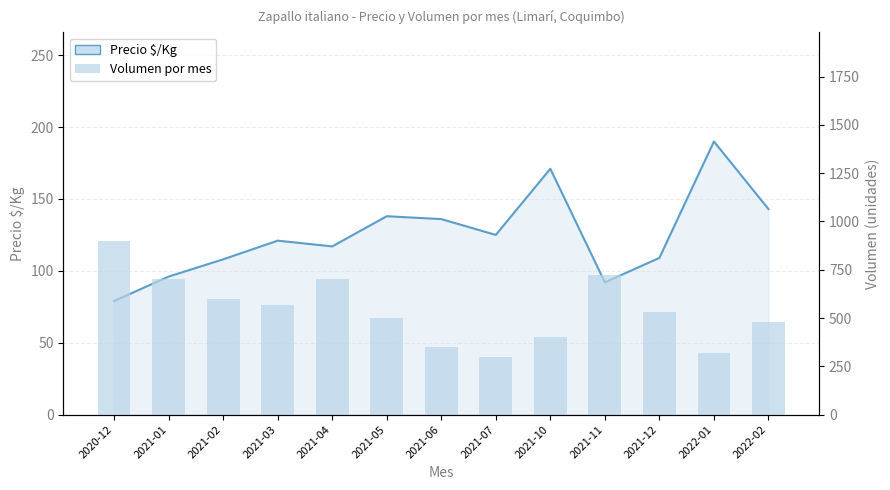

Are the bars grouped side by side (vs. stacked)?

Yes